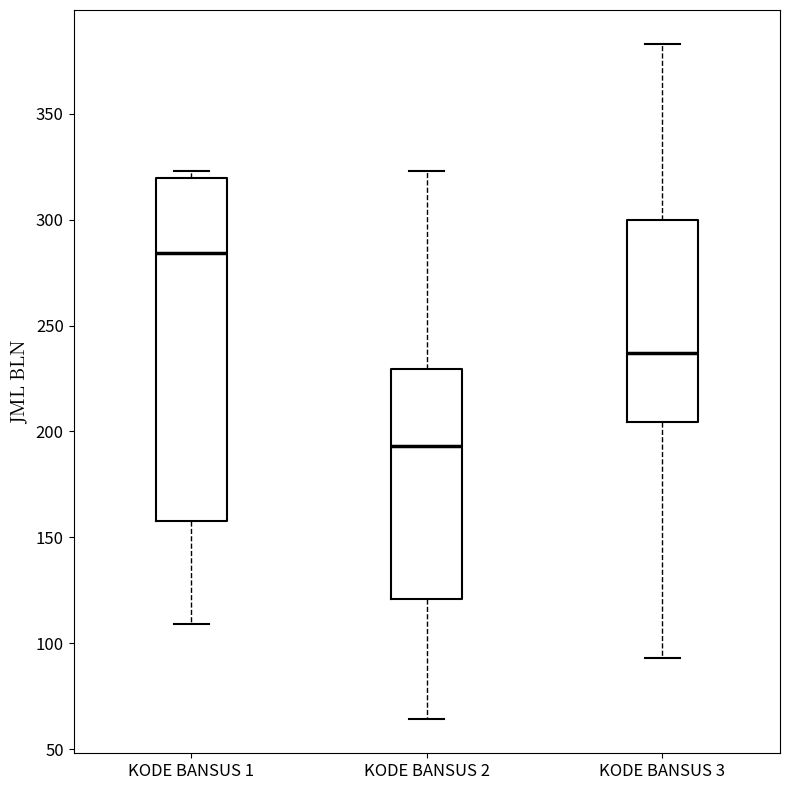

Where is the upper edge of the box for KODE BANSUS 3 on the y-axis? The values are not printed on the chart, so give them approximately, as read against the axis.

300